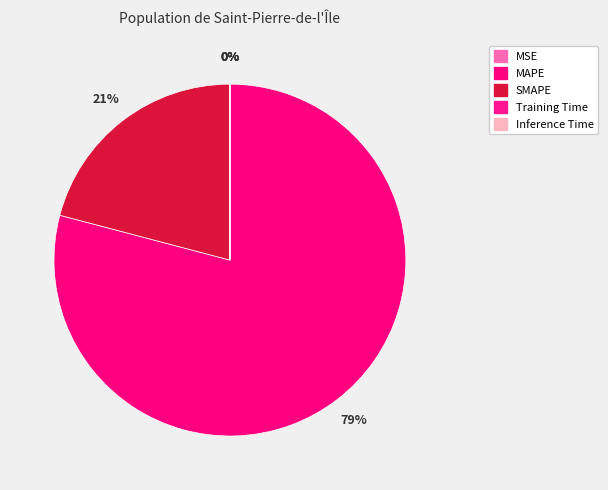

Is it true that MSE is 1% of the pie?

False